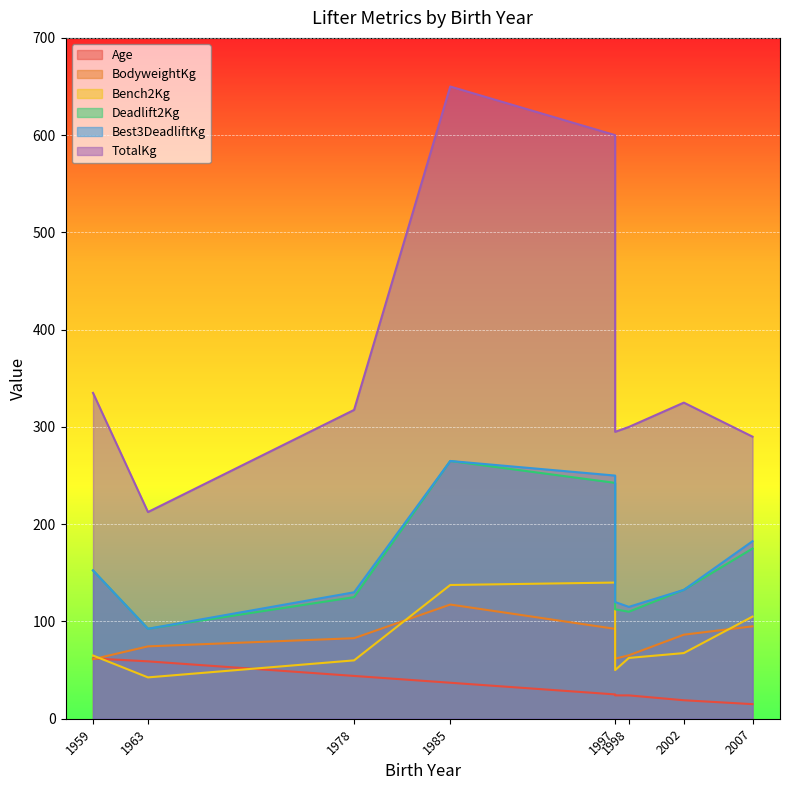

What is the greatest value displayed?

650.0